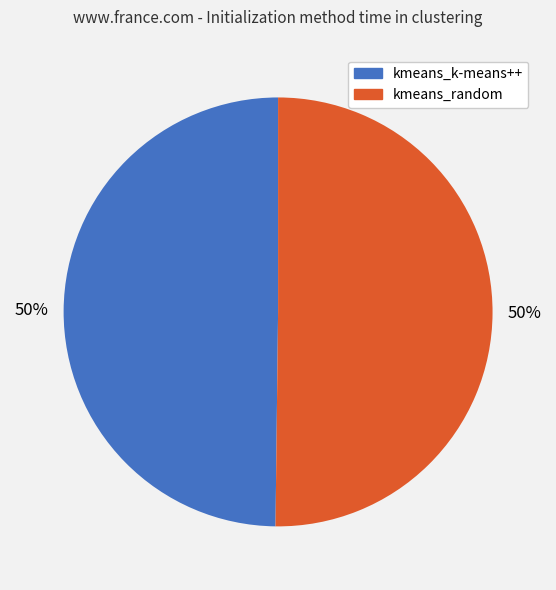

To the nearest percent, what portion does kmeans_k-means++ represent?

50%